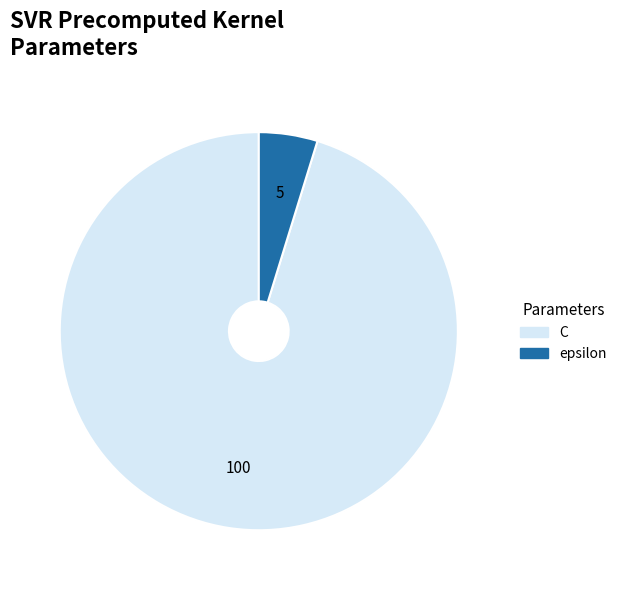

The C slice represents 95% of the pie. True or false?

True